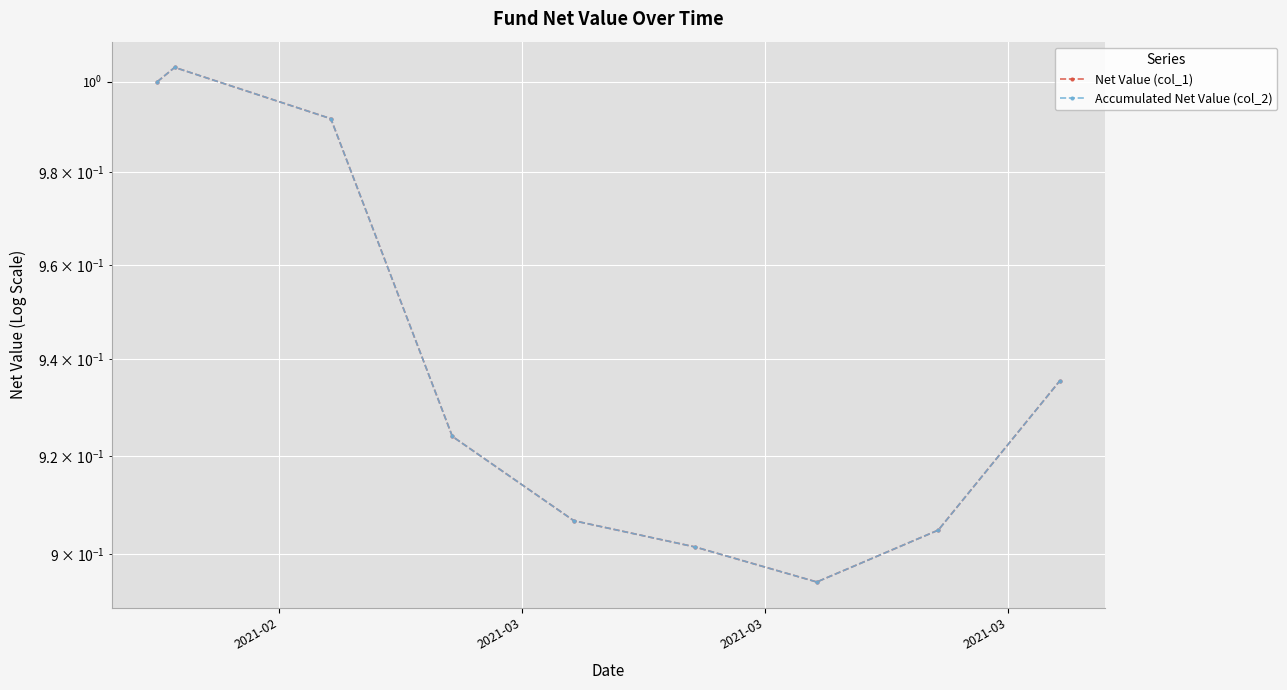

True or false: Net Value (col_1) and Accumulated Net Value (col_2) intersect in this chart.

False